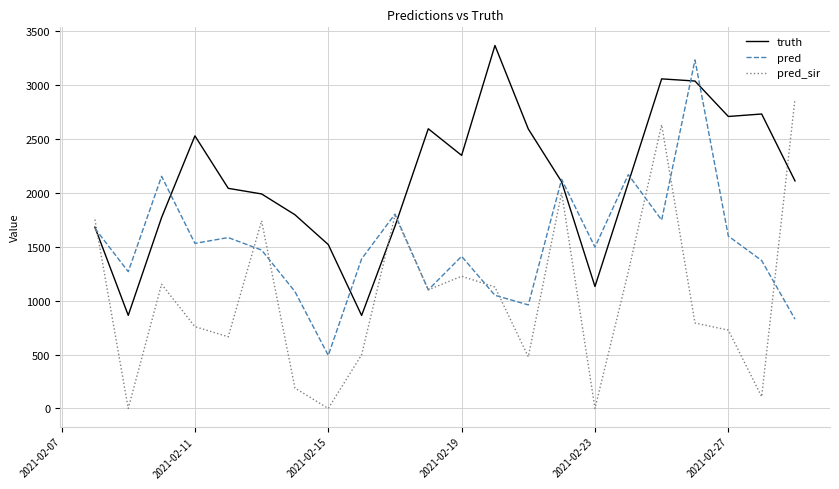

How many intersections are there between truth and pred_sir?

4